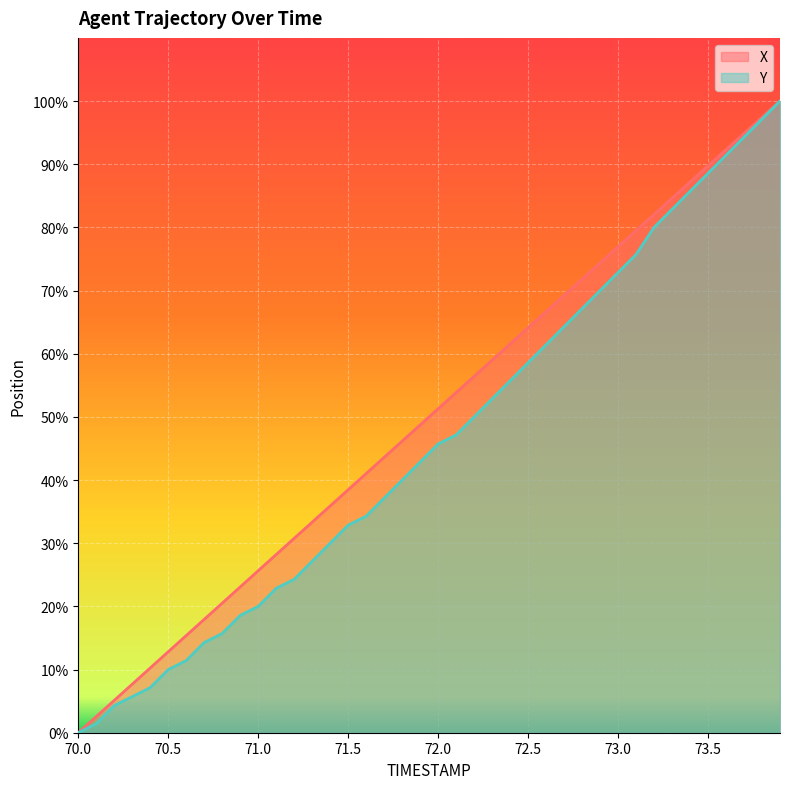

What is the difference between the X values at 71.0 and 70.2?

20.5